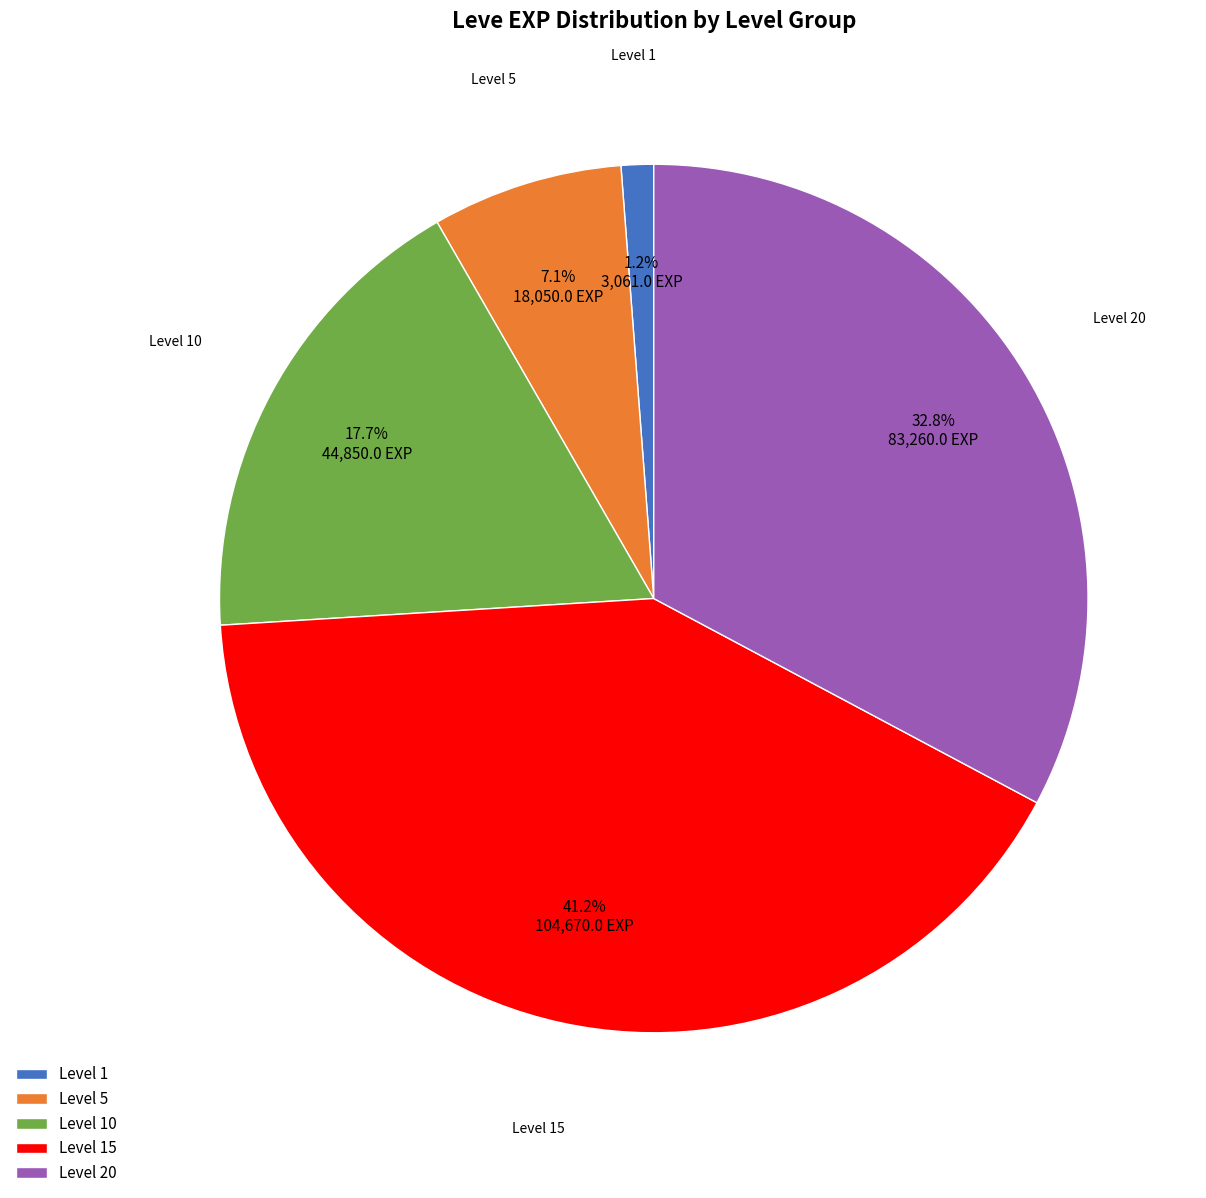

Does any single category account for the majority?

No